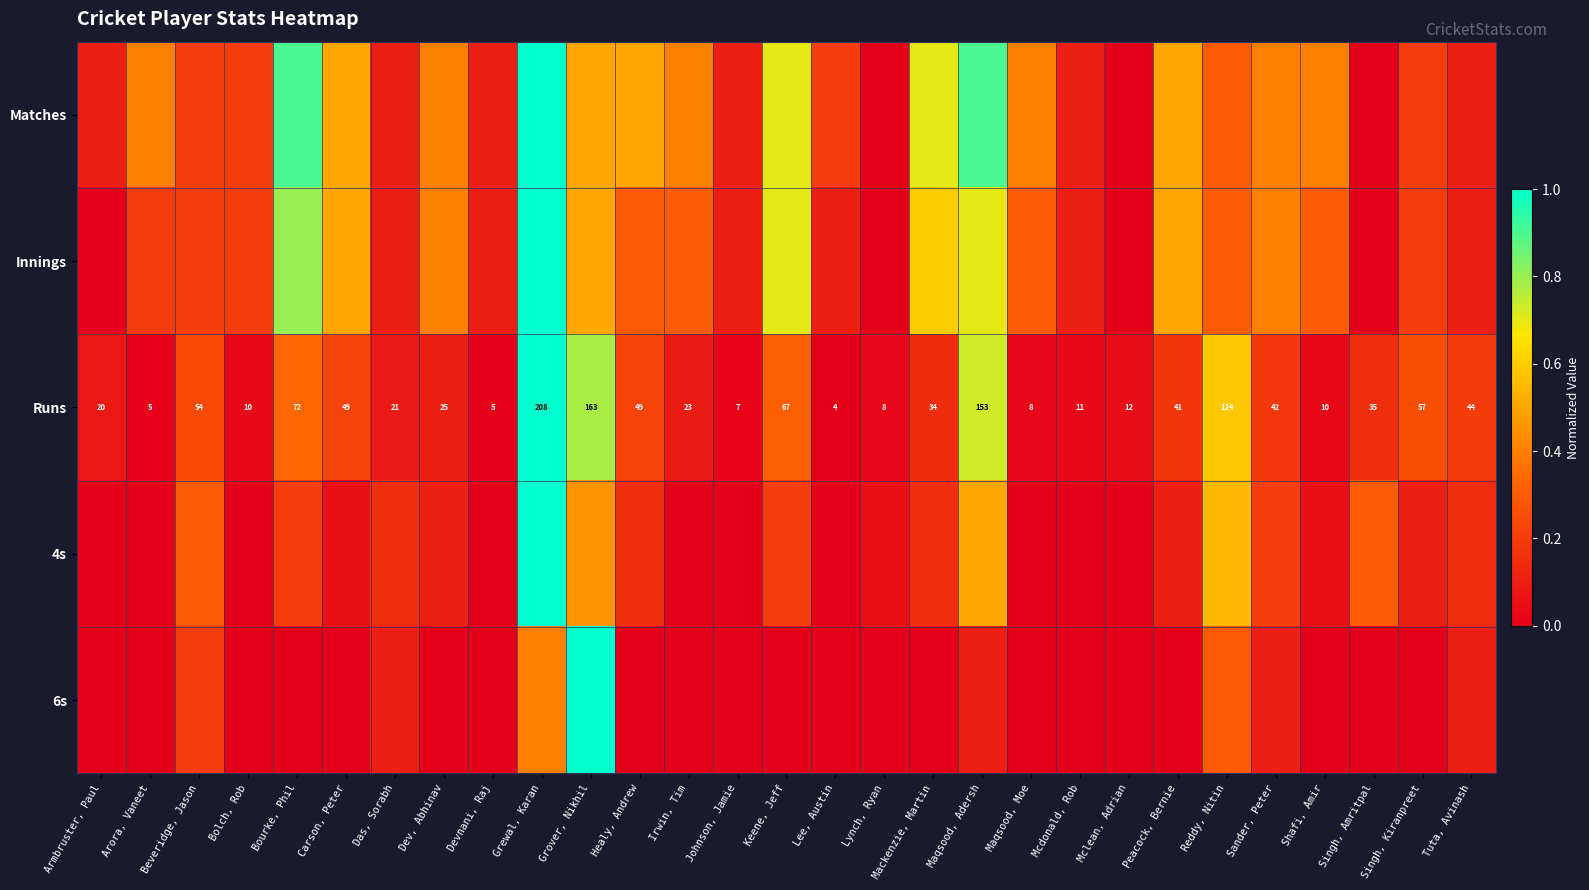

At which label does Runs first exceed 34?

Beveridge, Jason